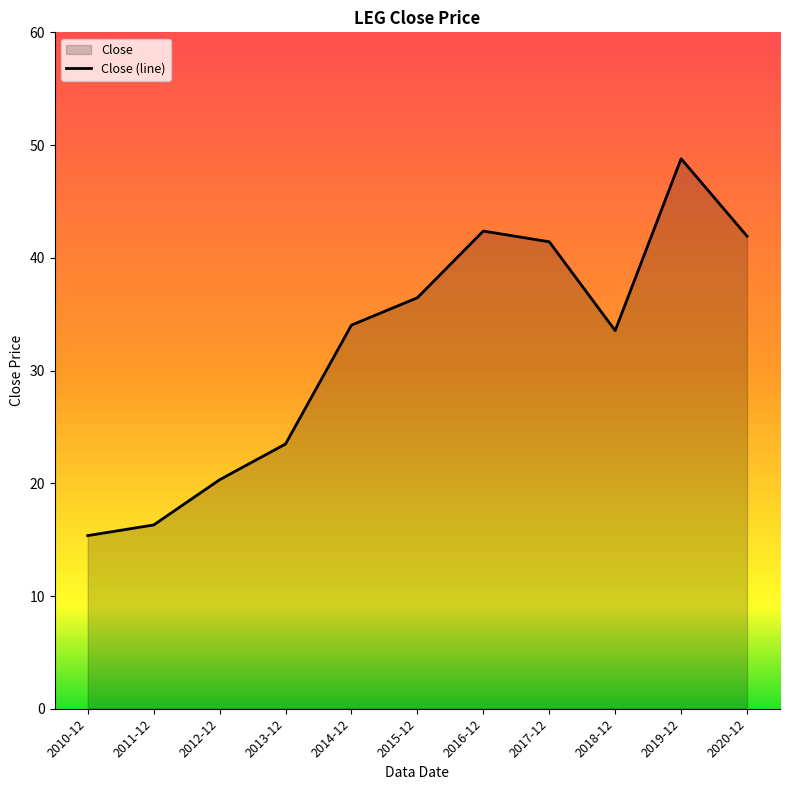

List the labels in order of value, smallest first.

2010-12, 2011-12, 2012-12, 2013-12, 2018-12, 2014-12, 2015-12, 2017-12, 2020-12, 2016-12, 2019-12